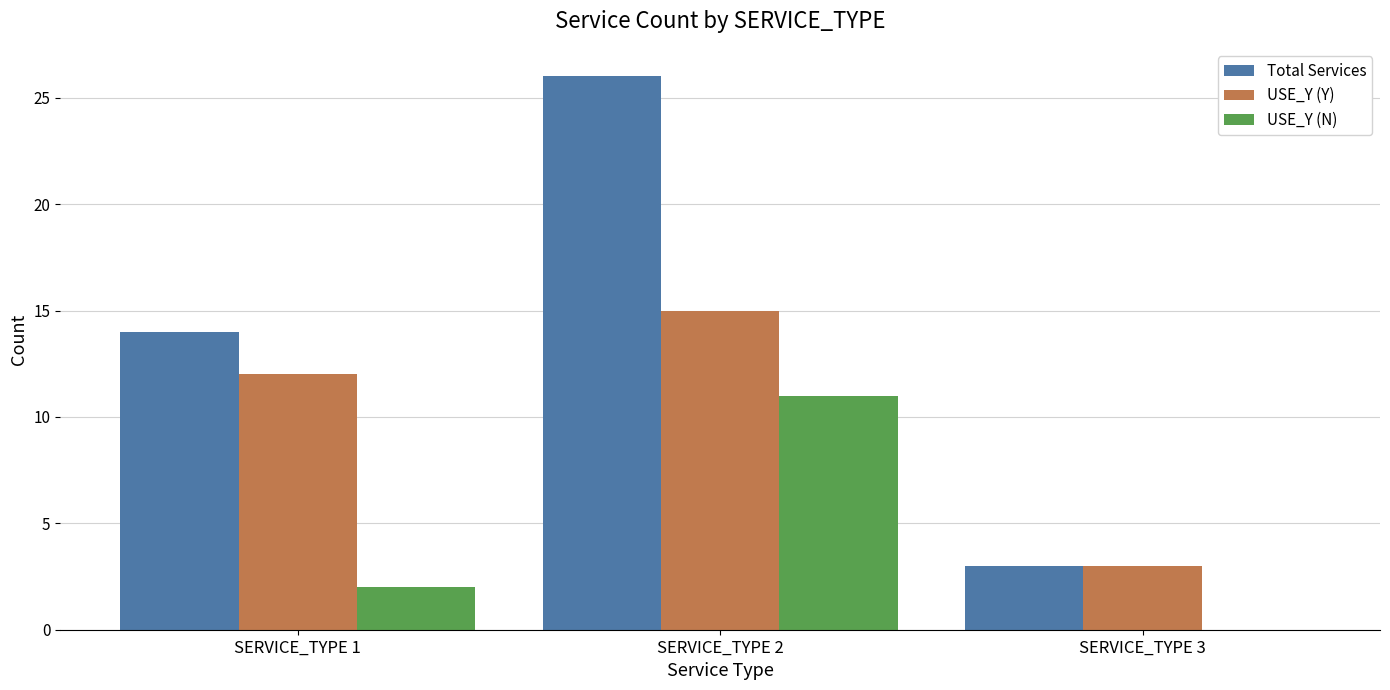

What is the sum of all Total Services values?

43